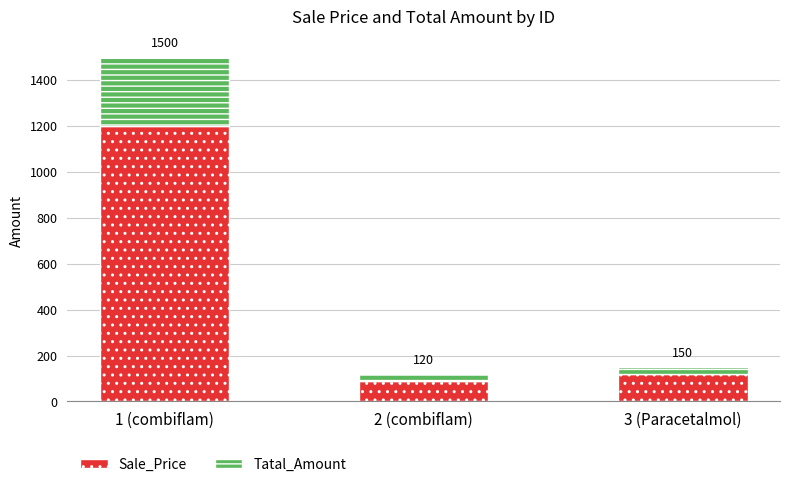

Which series has the largest total across all categories?

Sale_Price